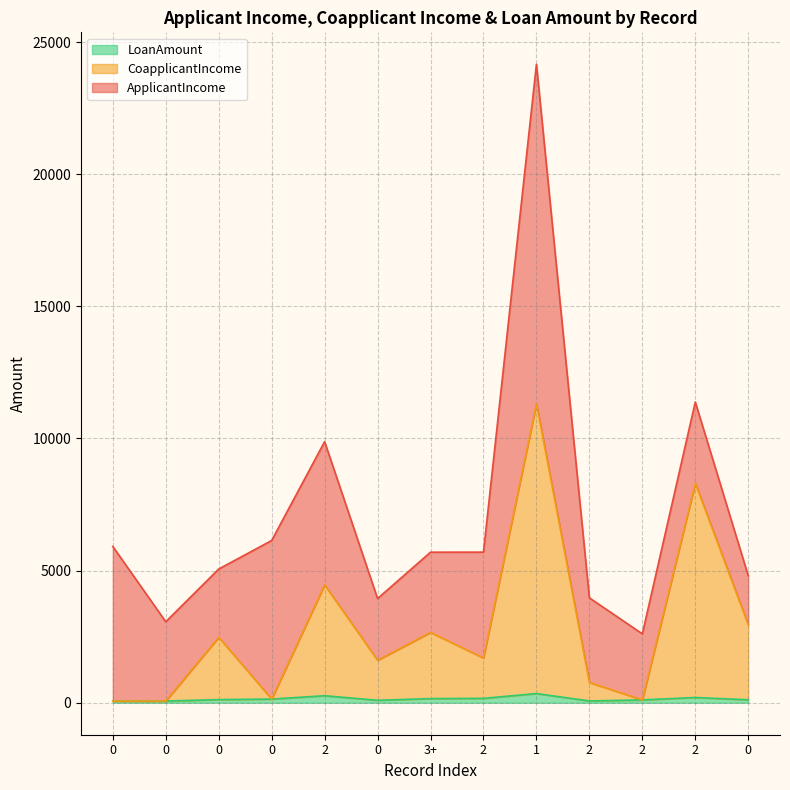

What is the difference between the LoanAmount values at 2 and 0?

153